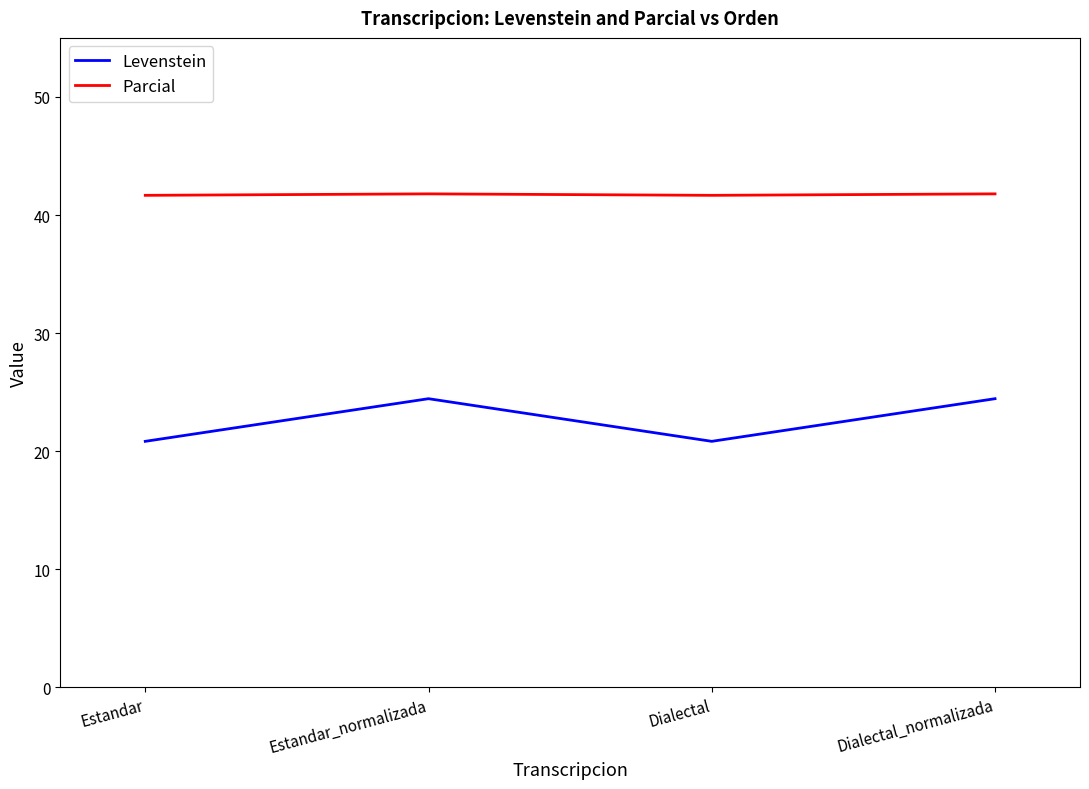

What is the difference between the highest and lowest values at Dialectal?

20.8